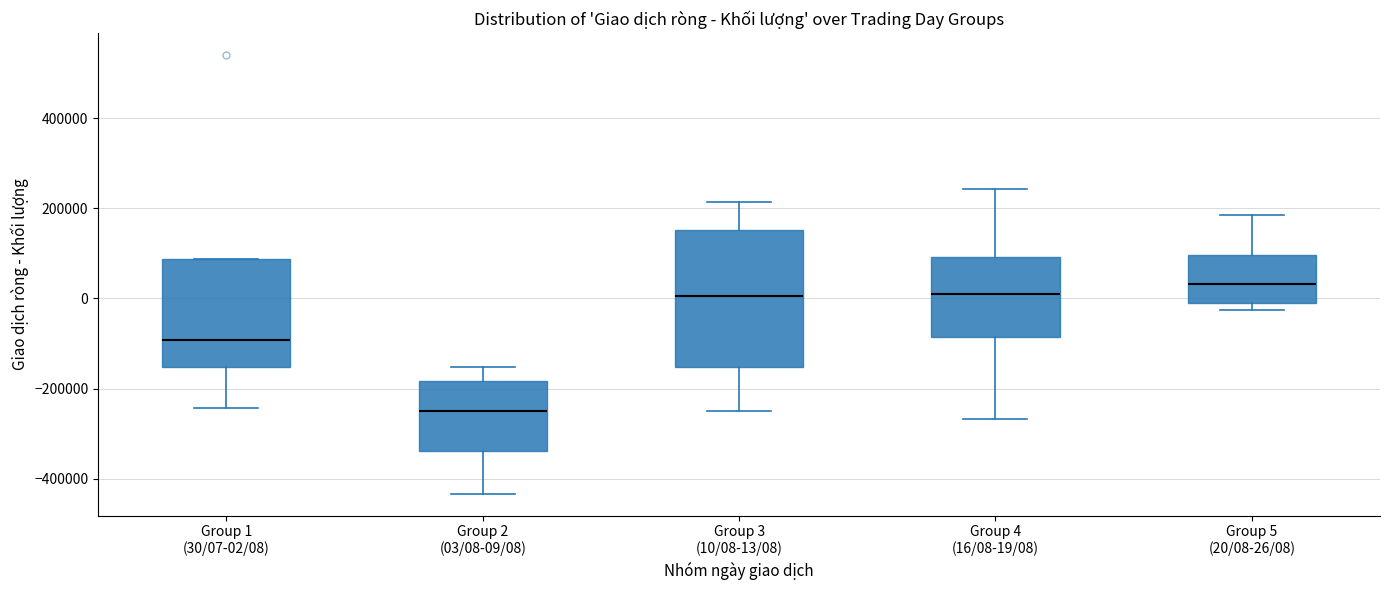

Where is the lower edge of the box for Group 4 (16/08-19/08) on the y-axis? The values are not printed on the chart, so give them approximately, as read against the axis.

-80000